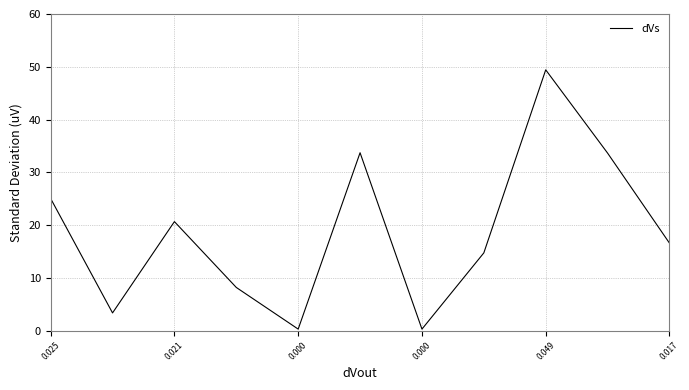

What is the maximum value shown in the chart?

49.4